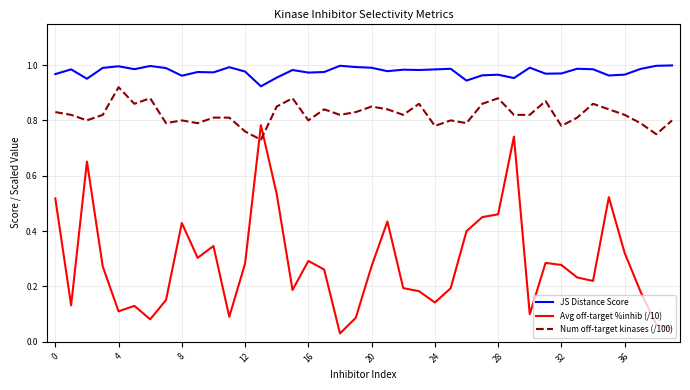

How many intersections are there between Num off-target kinases (/100) and Avg off-target %inhib (/10)?

2